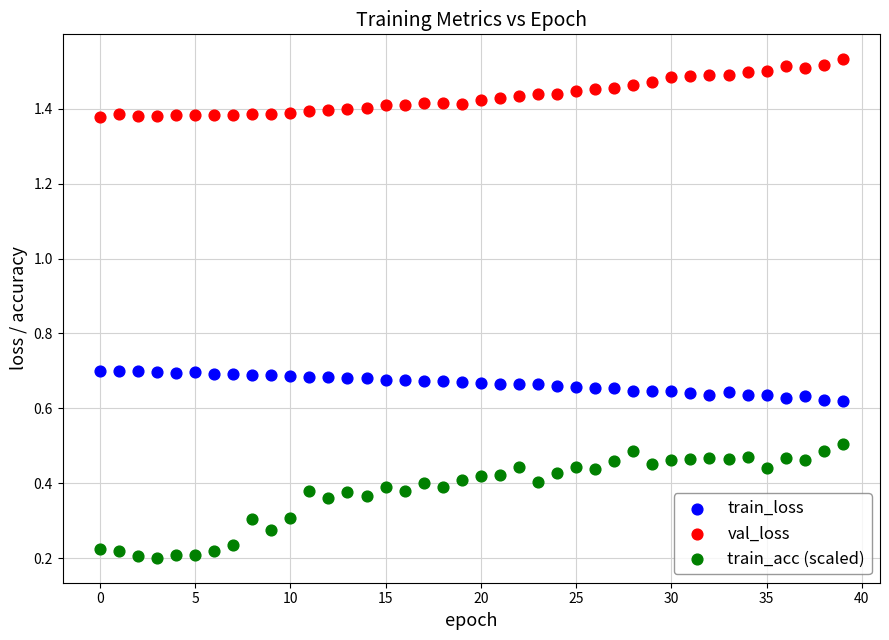

Which series has the widest spread of Y values?

train_acc (scaled)